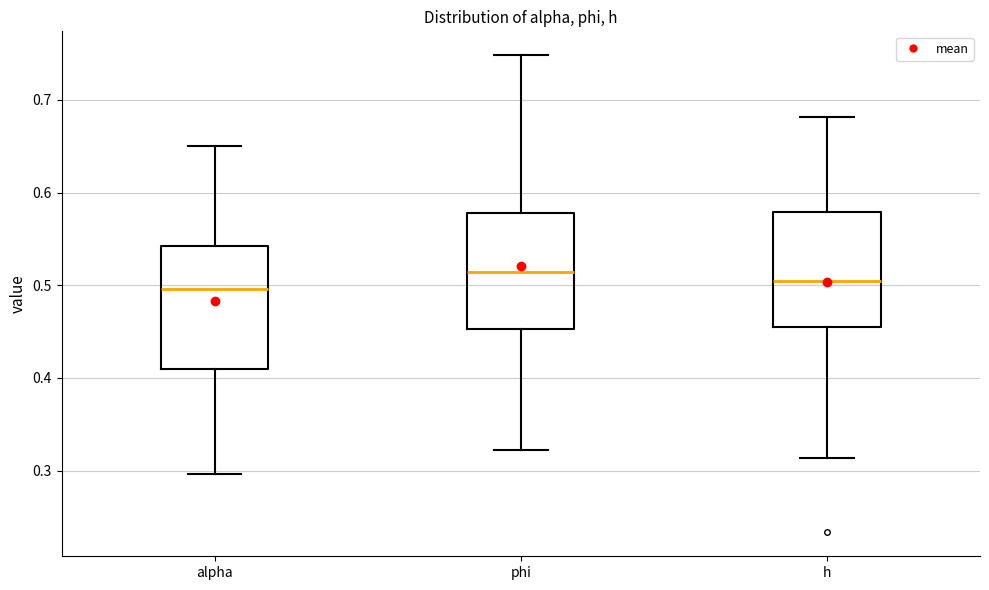

Reading left to right, transcribe this box plot: for each box, give where its median line is, the range the box spans, and where its two whiskers end, as read against the y-axis. The values are not printed on the chart, so give them approximately, as read against the axis.

alpha: median 0.50, box 0.41 to 0.54, whiskers 0.30 to 0.65
phi: median 0.51, box 0.45 to 0.58, whiskers 0.32 to 0.75
h: median 0.51, box 0.45 to 0.58, whiskers 0.31 to 0.68